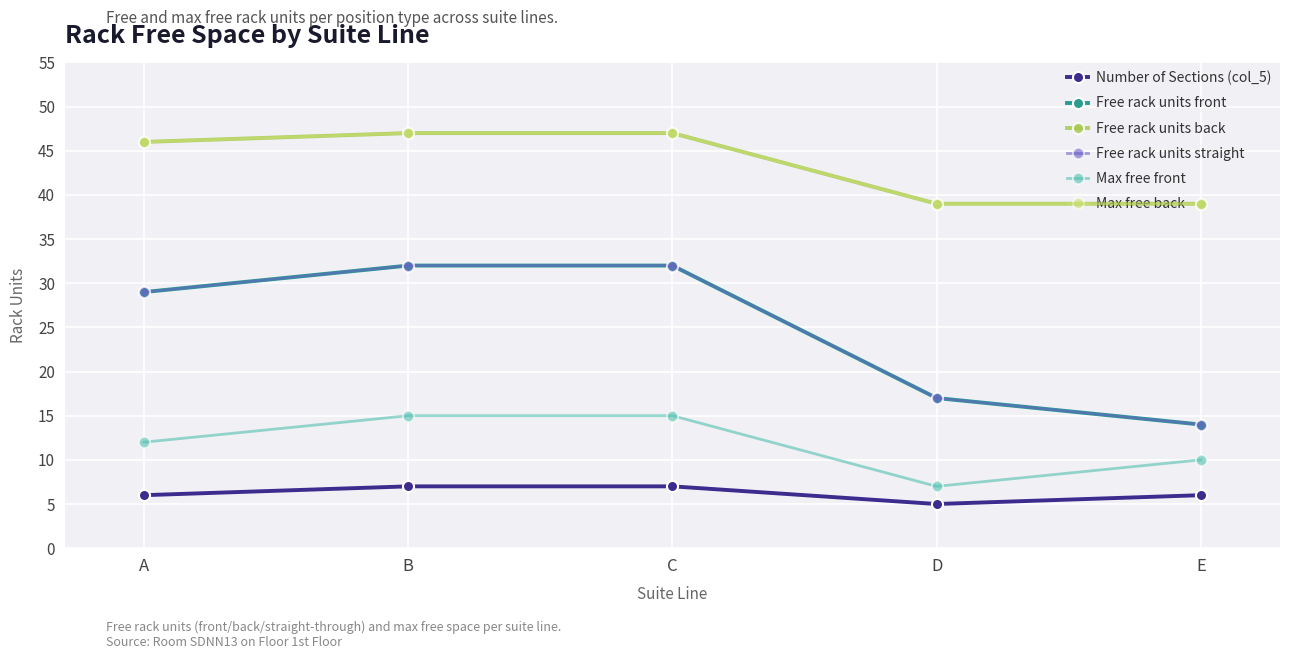

What is the difference between the maximum and second lowest values in the Number of Sections (col_5) series?

1